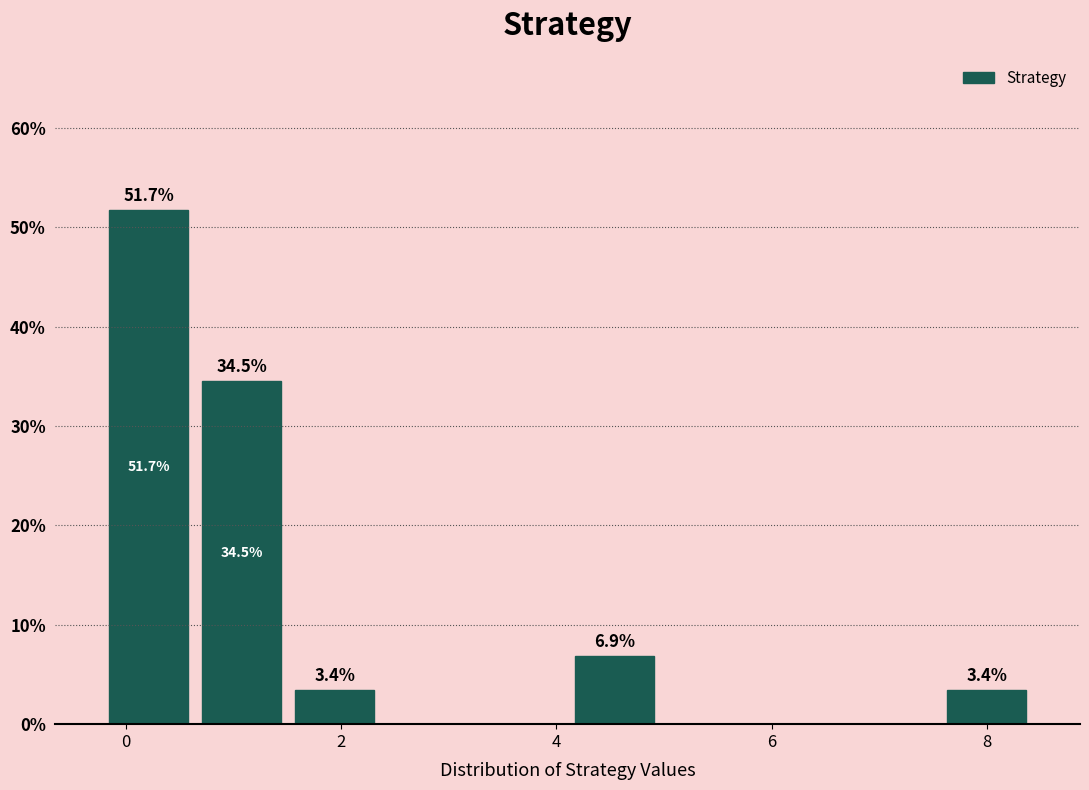

Which range on the x-axis has the tallest bar?

-0.2 to 0.6